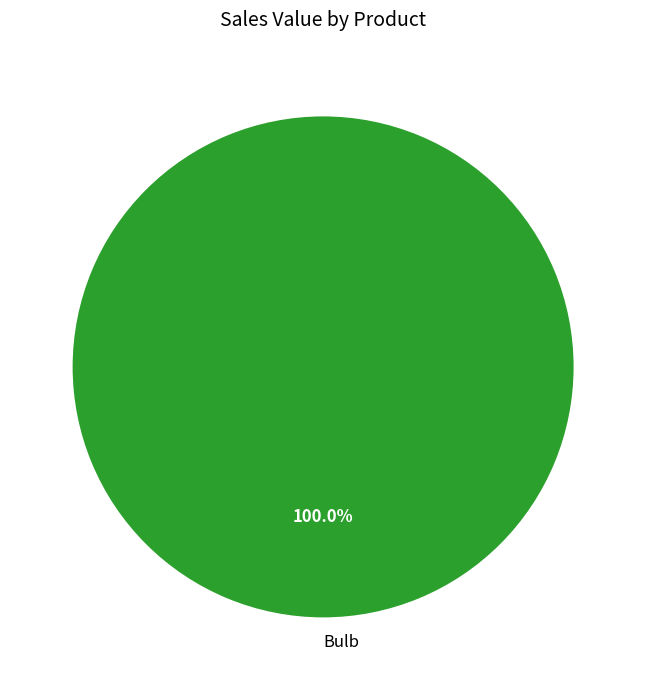

Rank the categories by value from lowest to highest.

Bulb